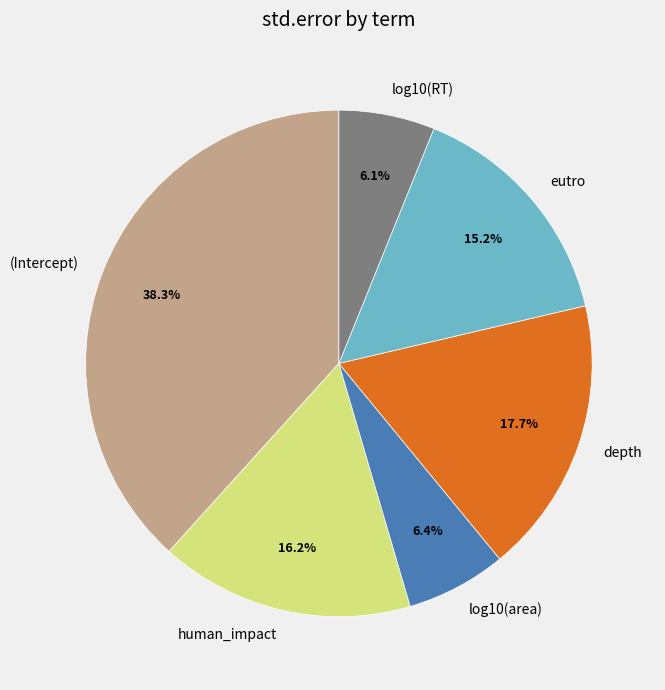

To the nearest percent, what is the average slice percentage?

17%